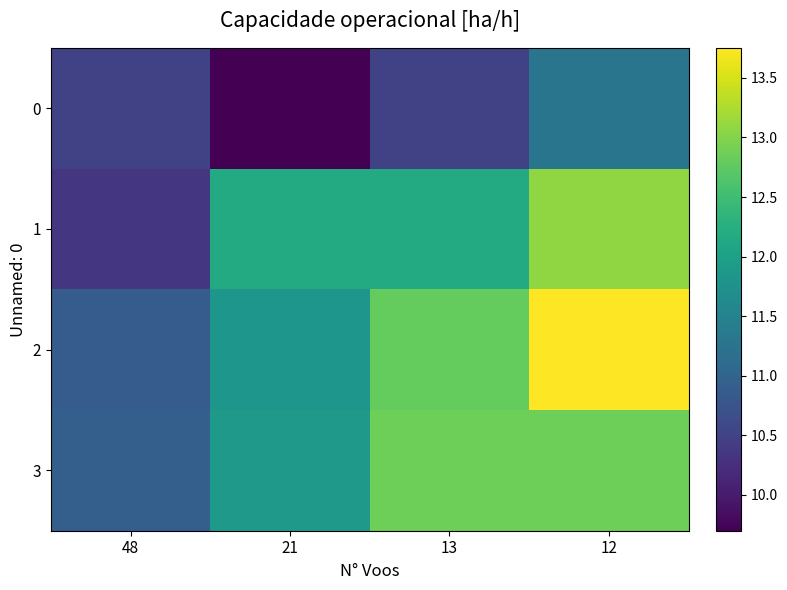

Reading left to right, extract all data points from this chart.

0: 48=10.5	21=9.7	13=10.5	12=11.3
1: 48=10.3	21=12.2	13=12.2	12=13.1
2: 48=10.9	21=11.8	13=12.8	12=13.8
3: 48=10.9	21=11.9	13=12.9	12=12.9